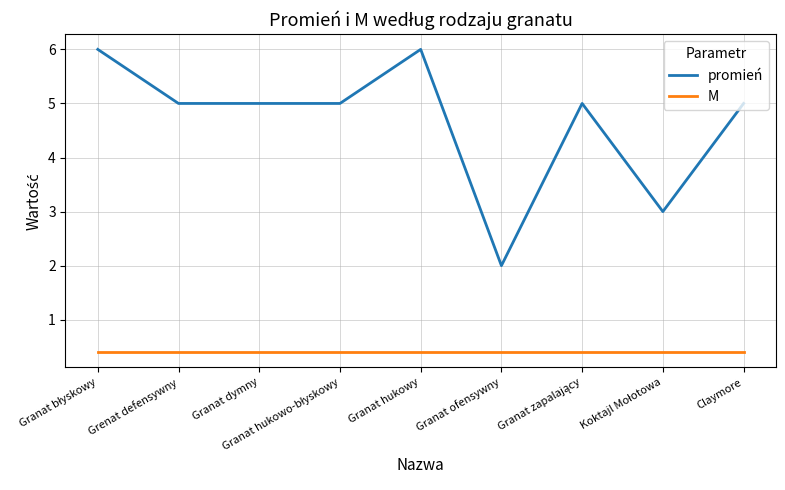

What is the total value across all series at Granat ofensywny?

2.4